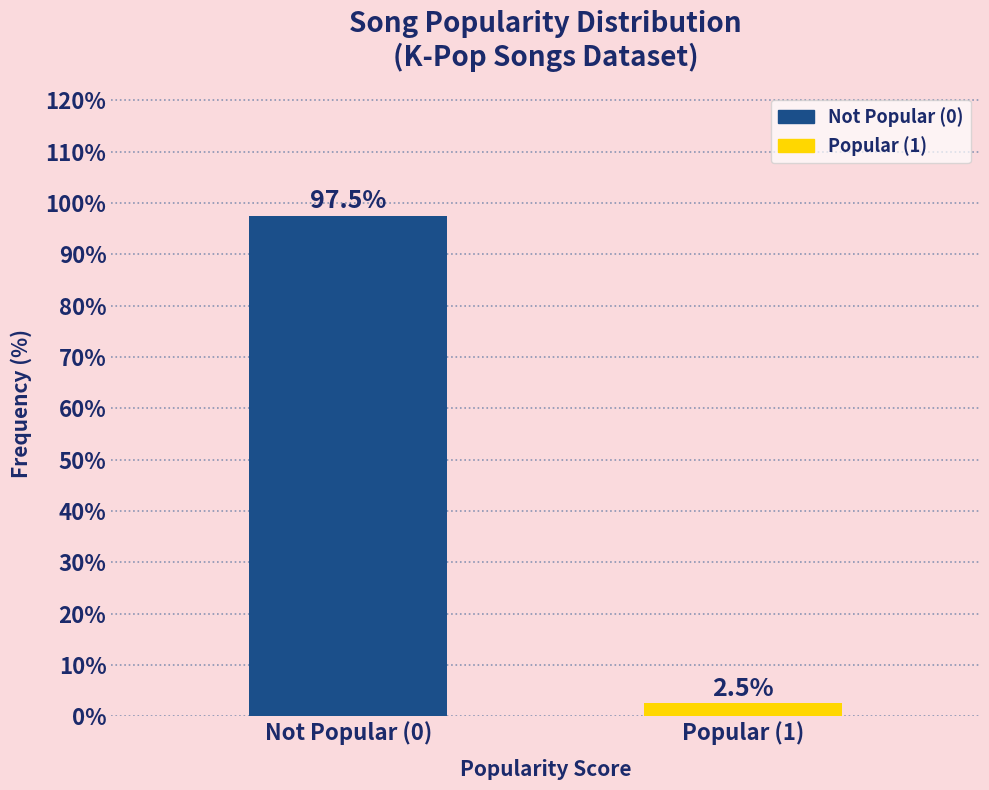

Reading left to right, what are all the values shown in this chart?

97.5	2.5